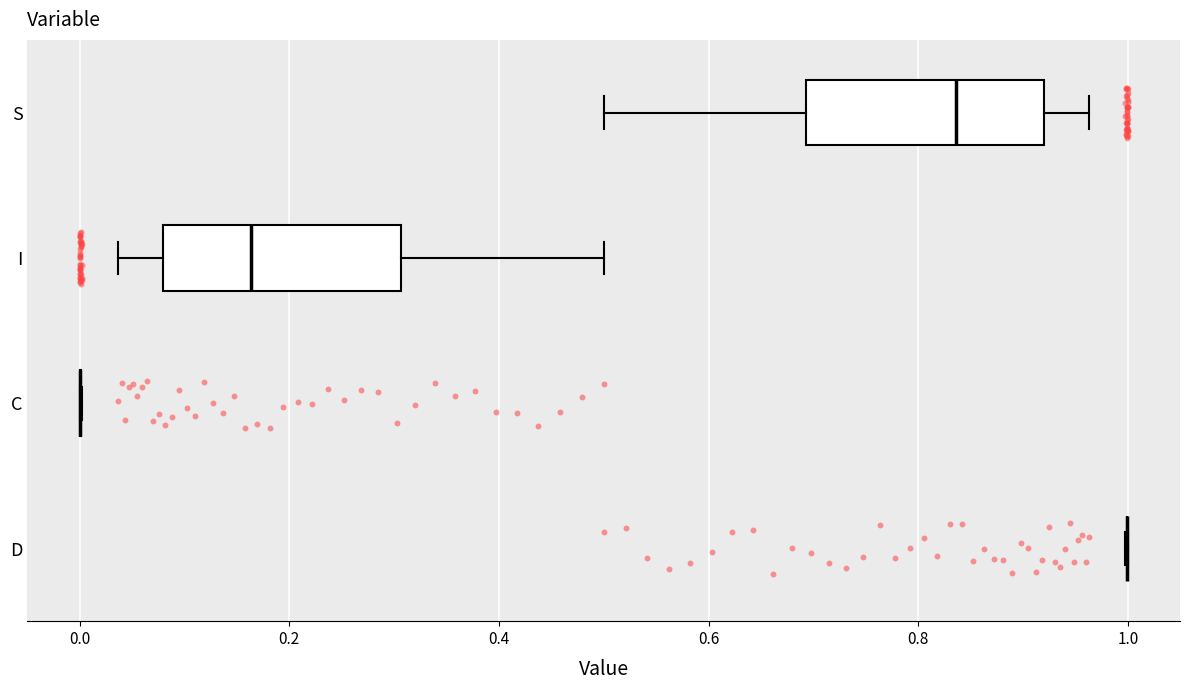

Reading bottom to top, read every box against the x-axis: the position of its median line, the range the box covers, and the ends of its whiskers. The values are not printed on the chart, so give them approximately, as read against the axis.

D: box collapsed to a line at 1.00, whiskers 1.00 to 1.00
C: box collapsed to a line at 0.00, whiskers 0.00 to 0.00
I: median 0.16, box 0.08 to 0.30, whiskers 0.04 to 0.50
S: median 0.84, box 0.70 to 0.92, whiskers 0.50 to 0.96